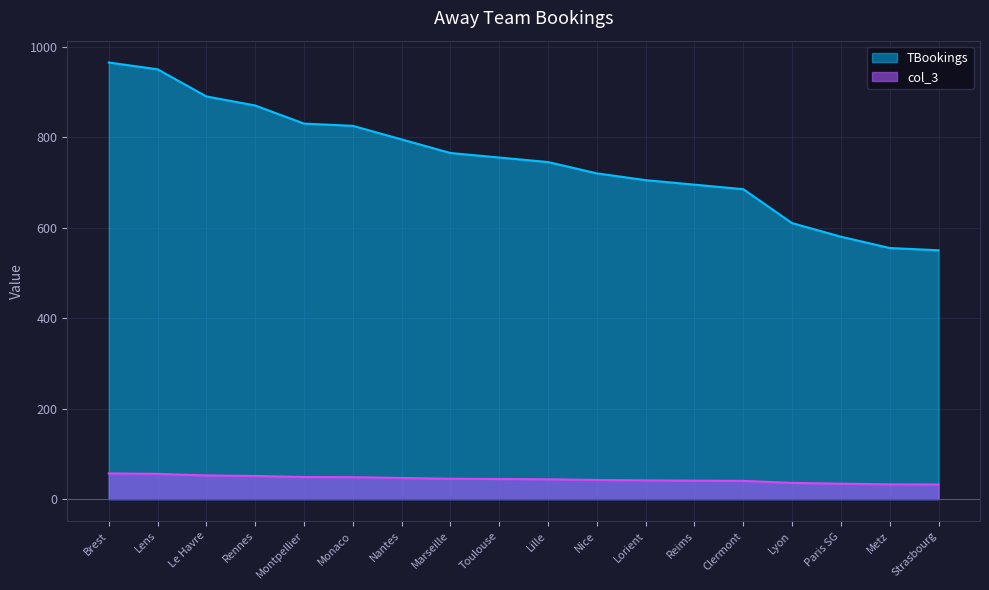

What is the difference between the second highest and minimum values in the TBookings series?

400.0